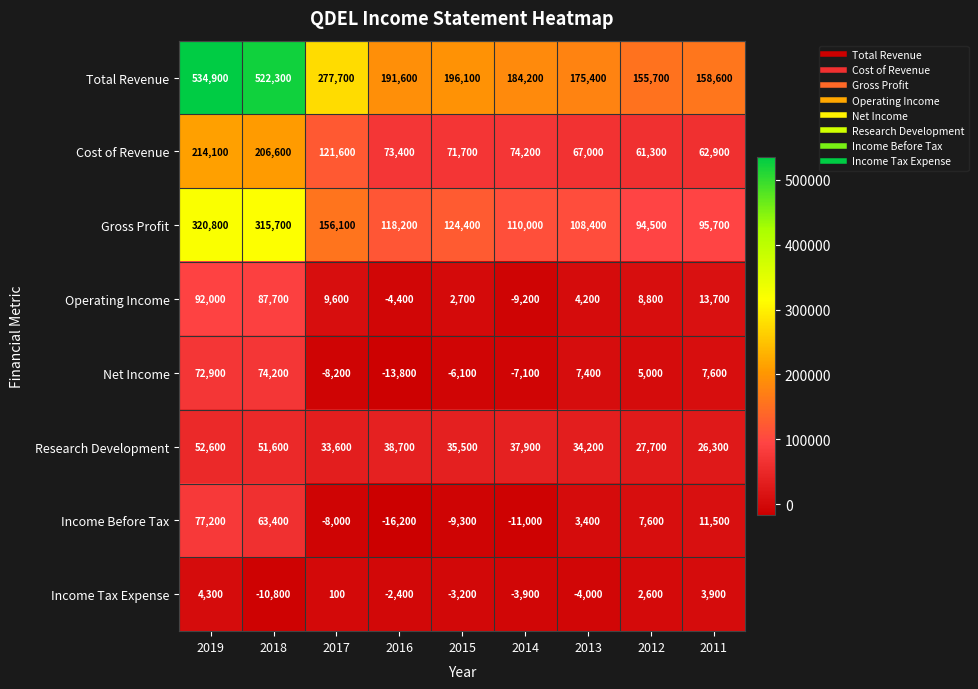

Which series has the largest range (max minus min)?

Total Revenue